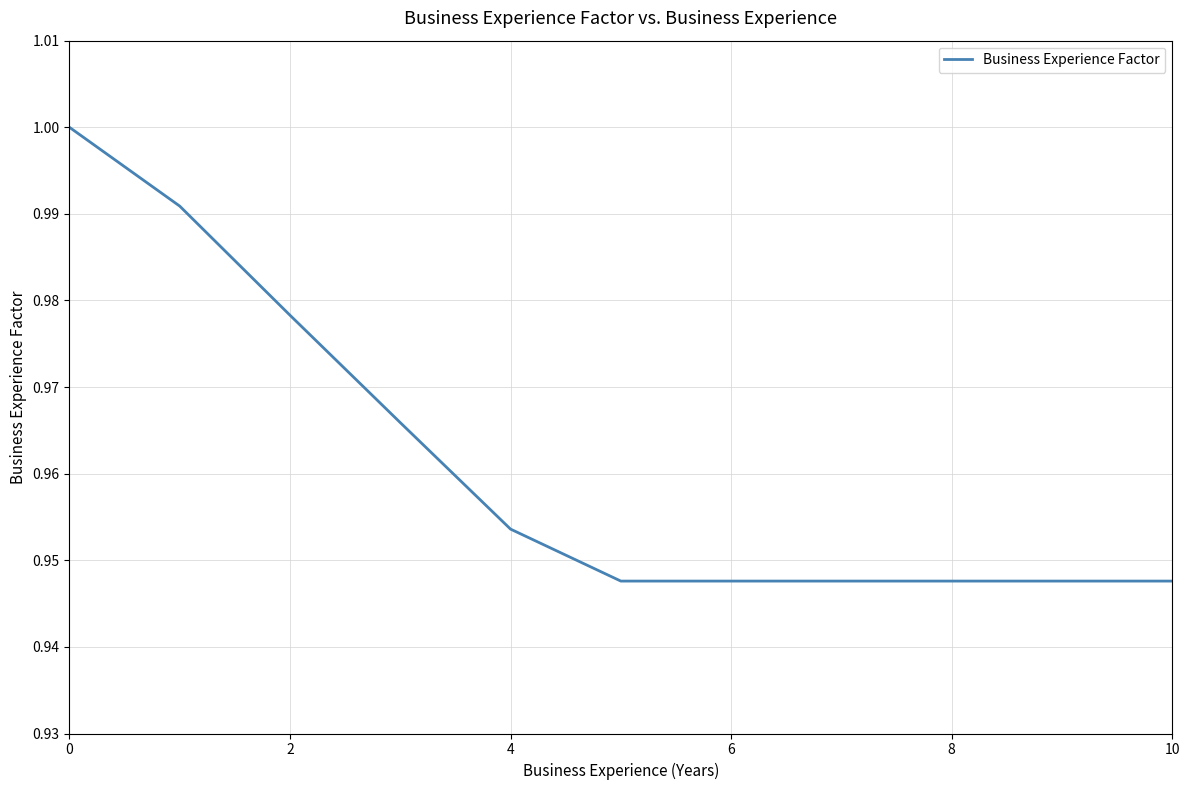

True or false: the data has more than 2 interior local peaks.

False